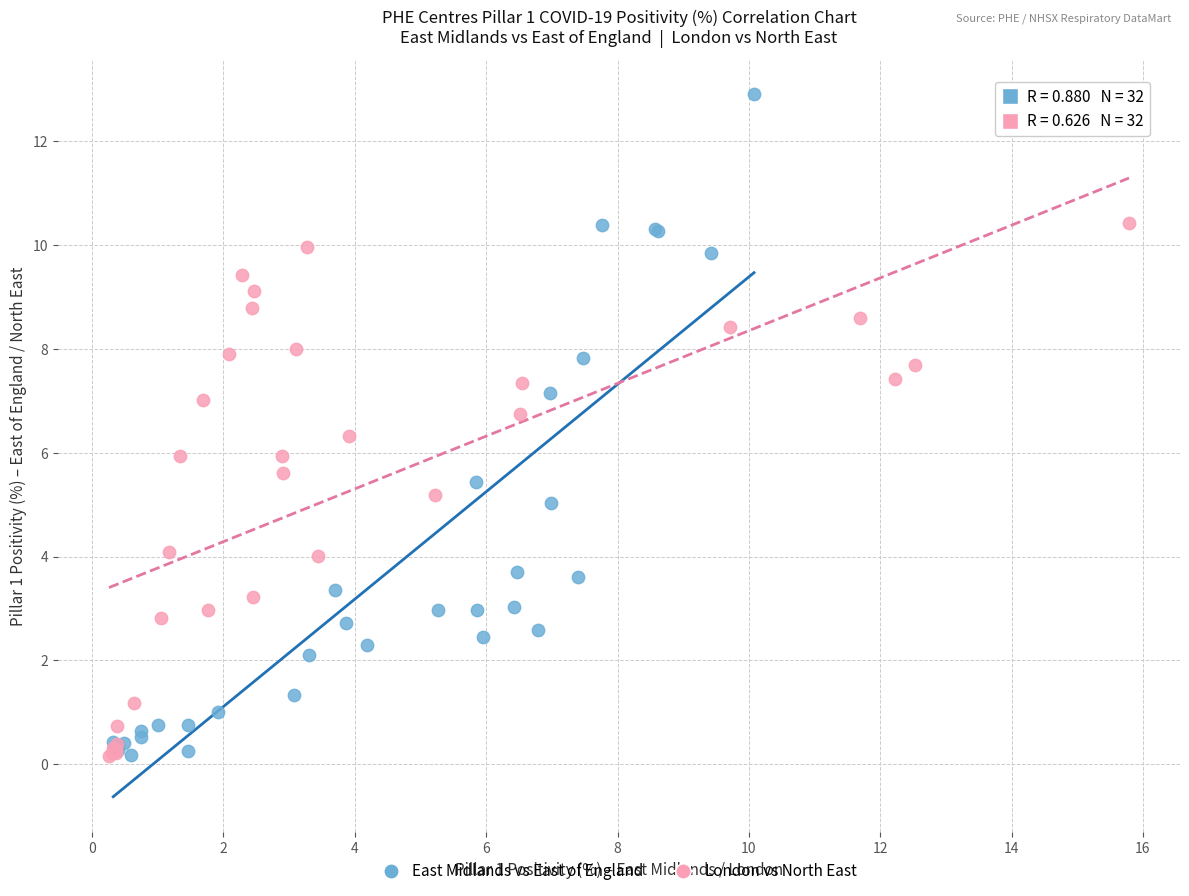

Which series contains the highest Y value?

East Midlands vs East of England